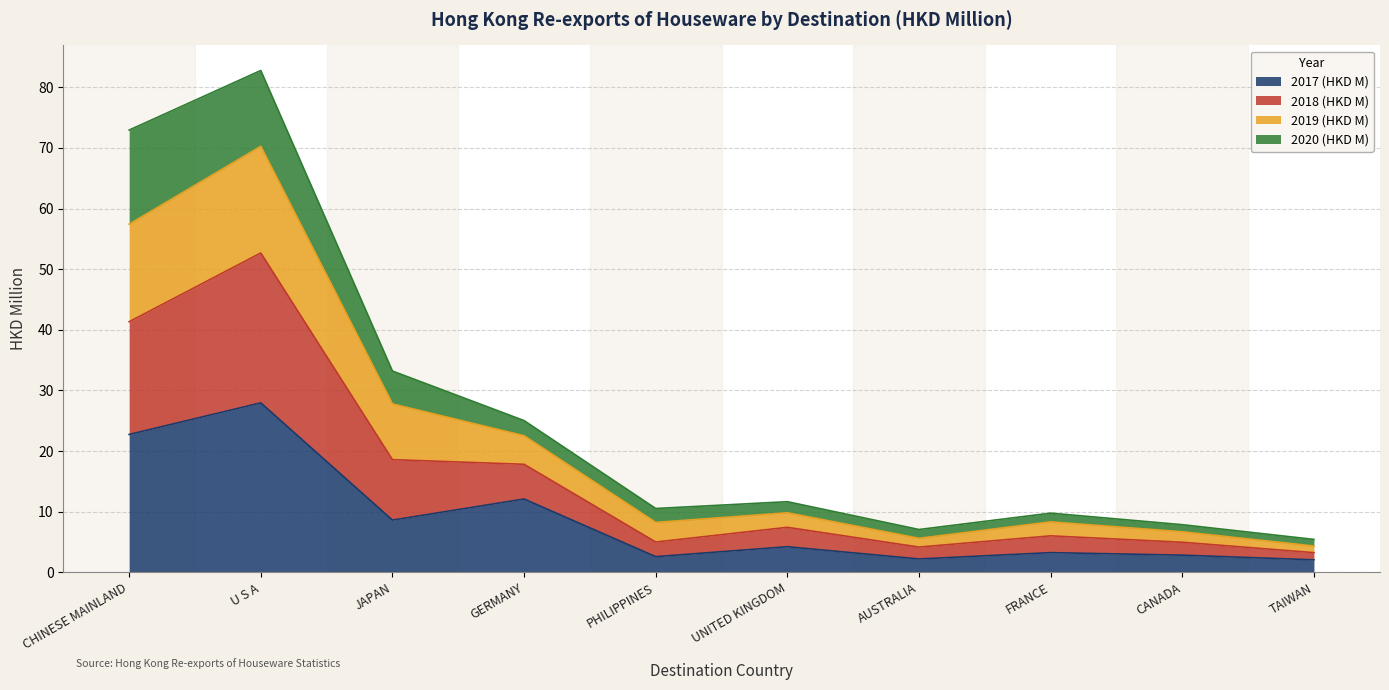

Does the chart display data point markers on the line(s)?

No